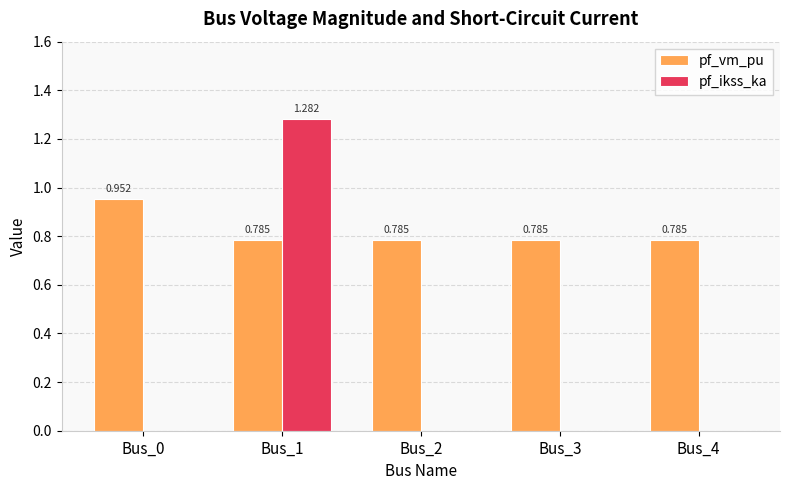

True or false: pf_ikss_ka has a value of 0.0 at Bus_4.

True